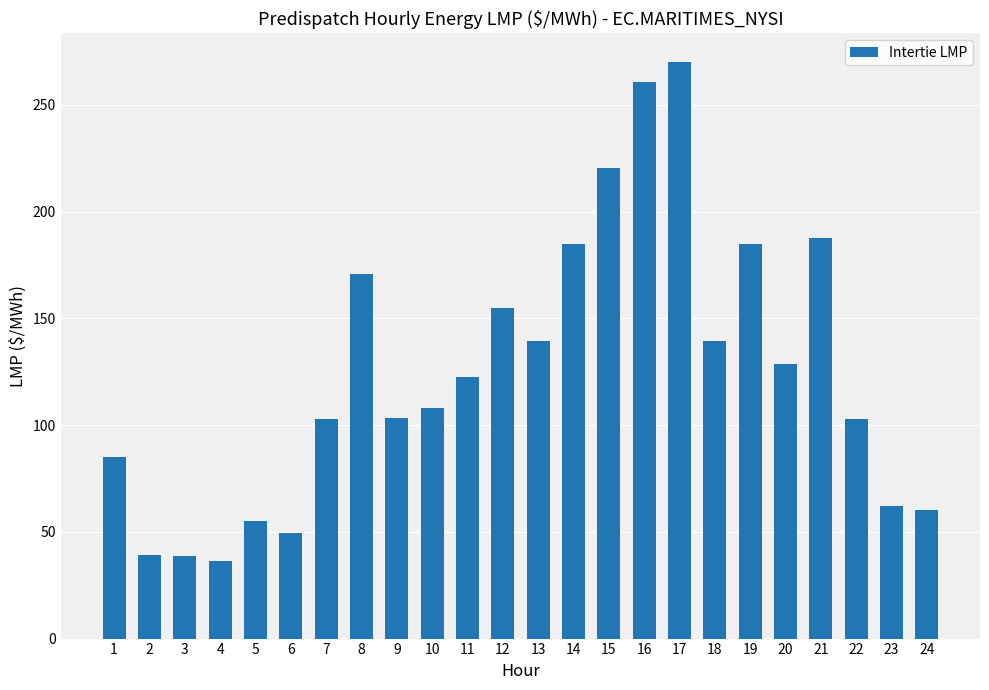

The chart shows a value of 220.6 at 15. True or false?

True